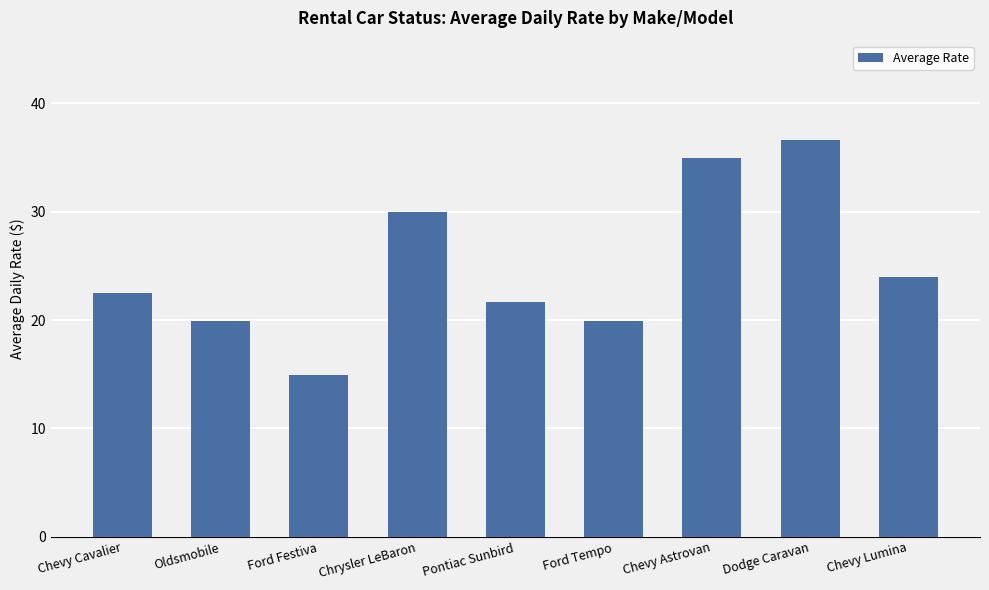

What is the change in value from Chevy Cavalier to Chevy Astrovan?

+12.5